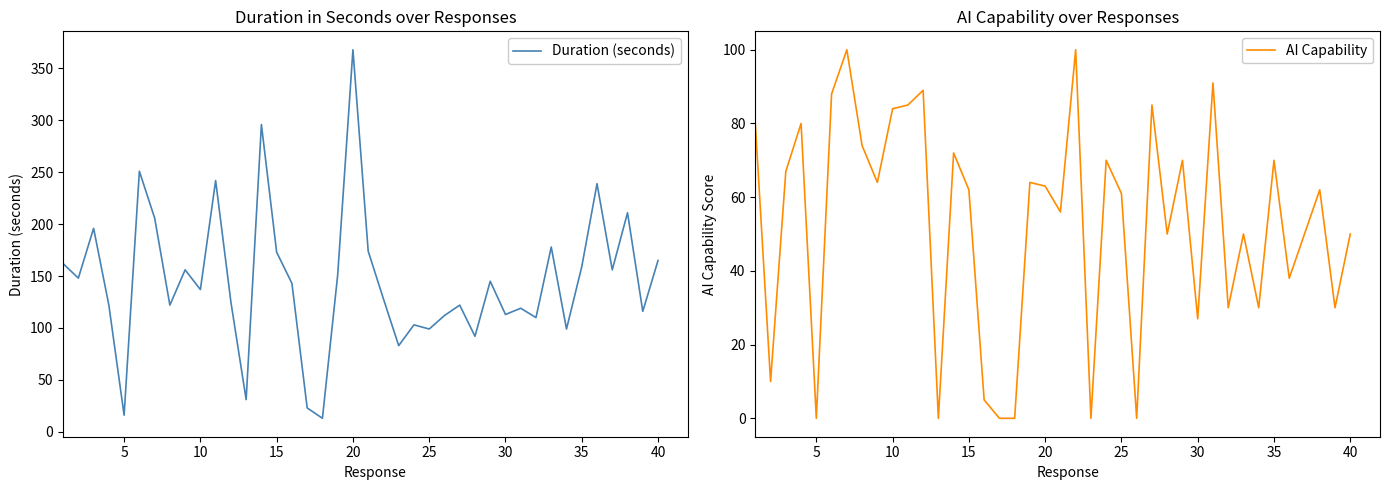

True or false: Duration (seconds) and AI Capability cross at least once.

False